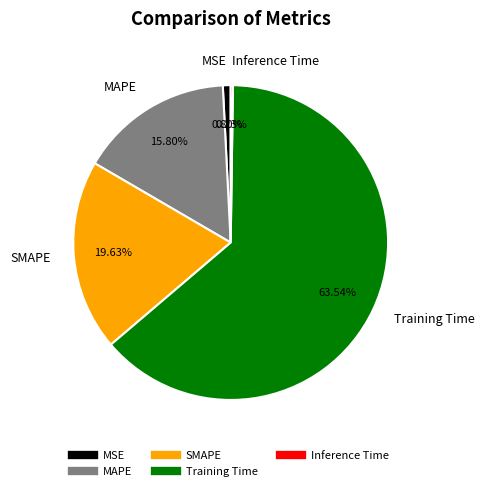

Is it true that SMAPE is 27% of the pie?

False